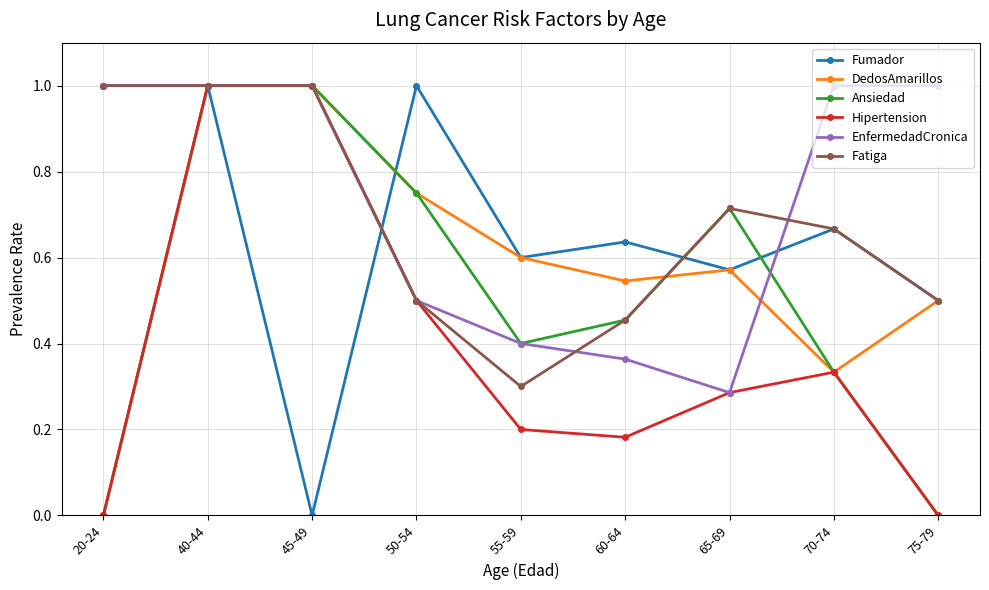

What is the difference between the highest and lowest values at 20-24?

1.0